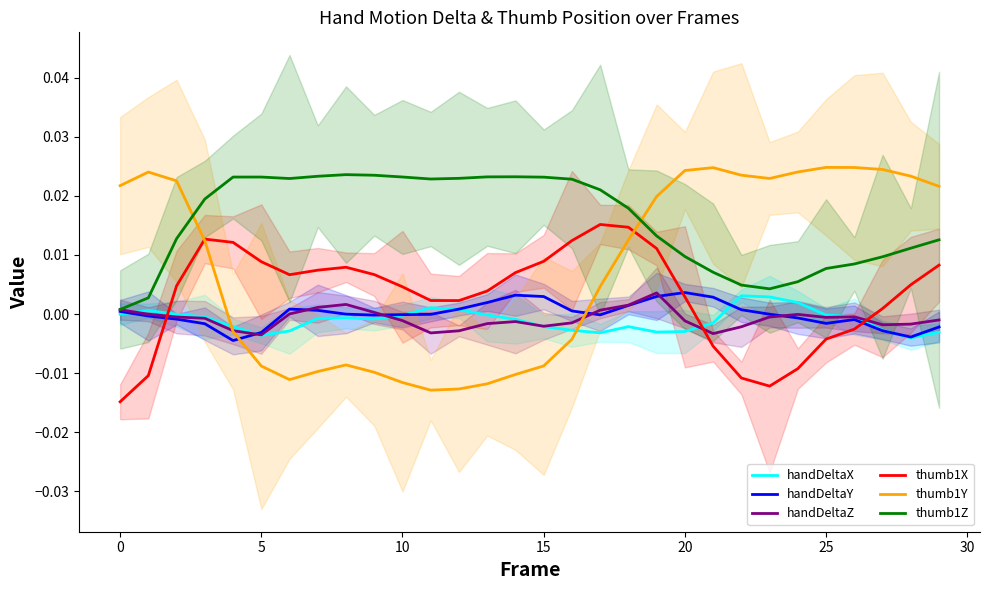

Is this an area chart (filled region under the line)?

No